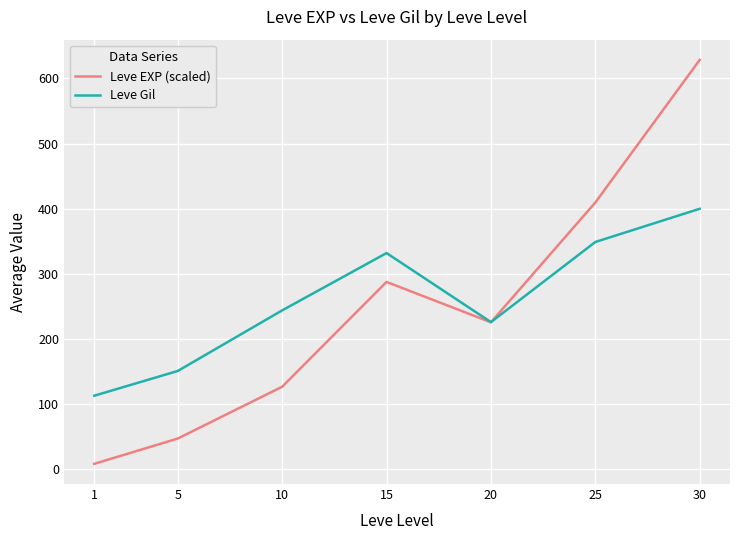

Count the number of categories in the chart.

7